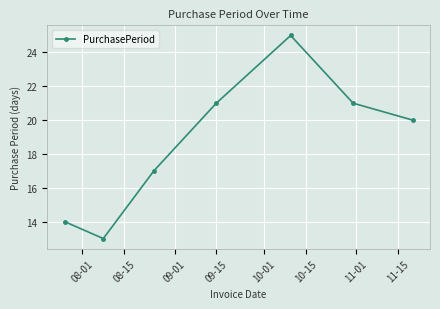

Reading left to right, list all the values displayed in this chart.

14	13	17	21	25	21	20